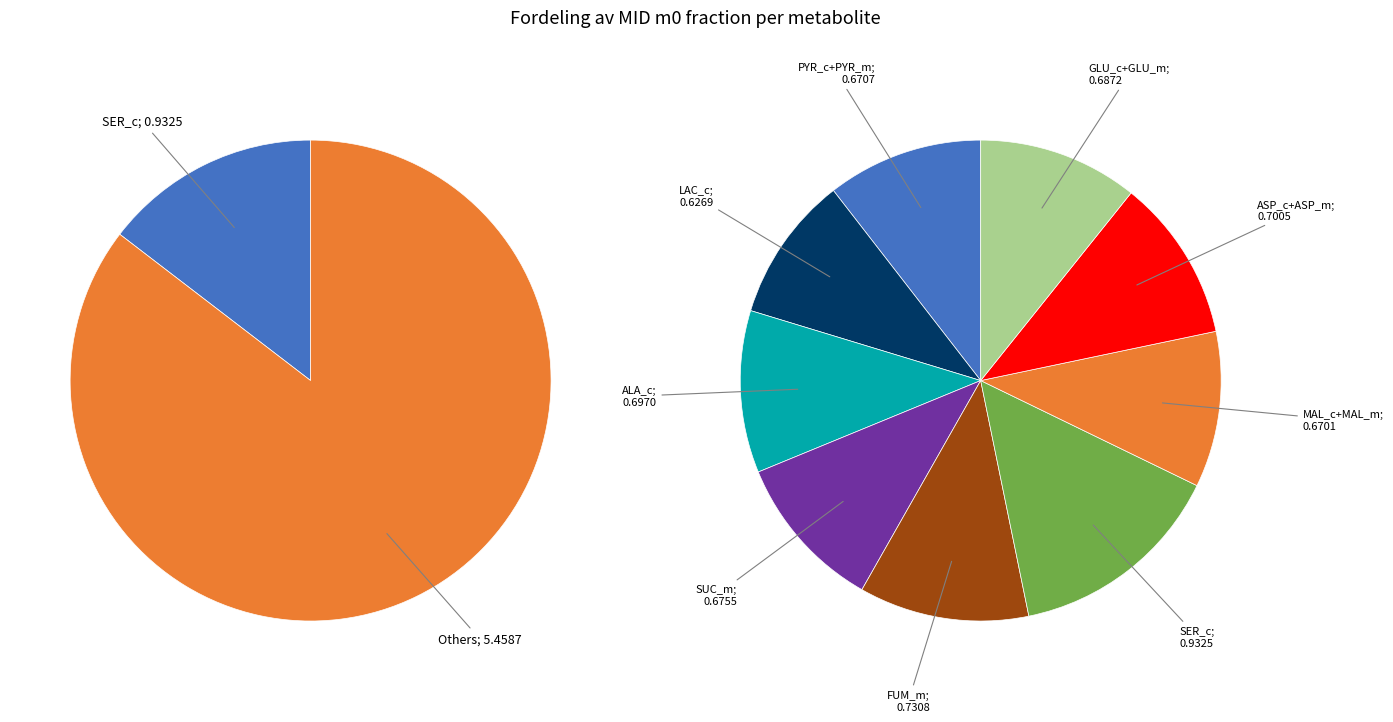

Is there any slice that represents more than half of the pie?

No